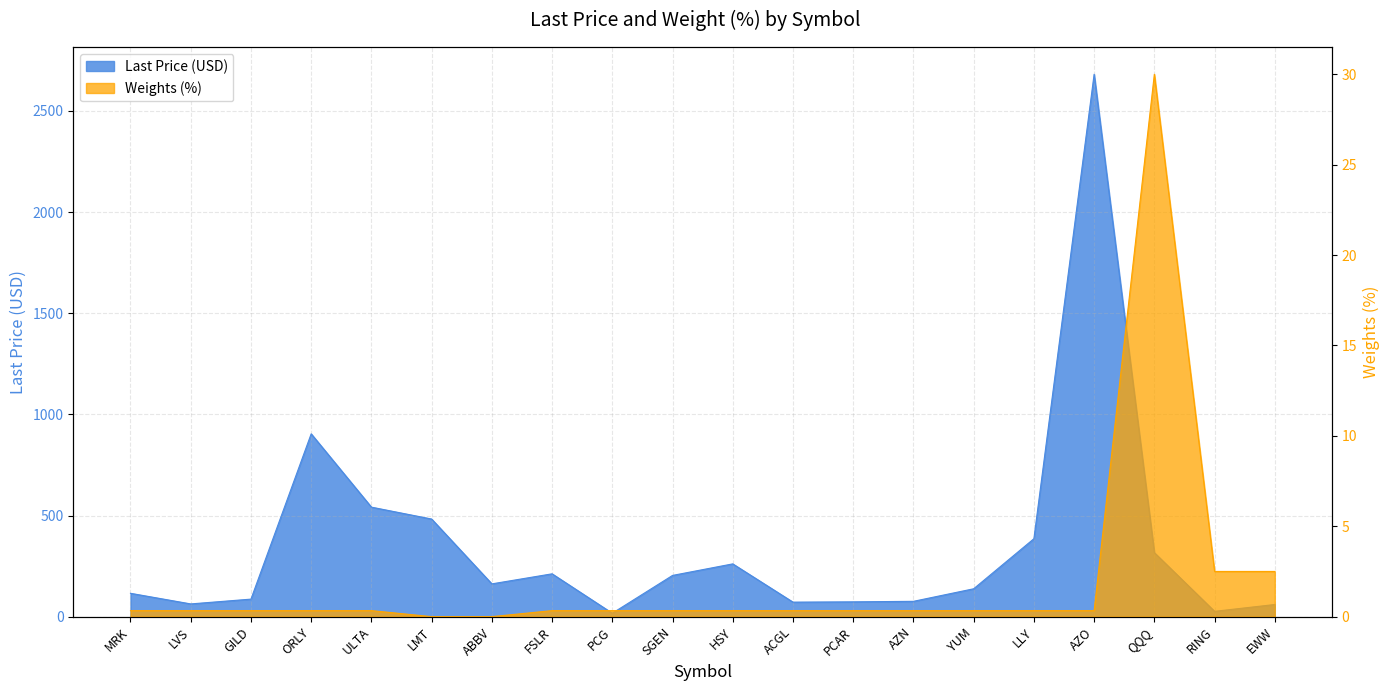

What is the value of the Weights (%) point at the 15th from the left?

0.3